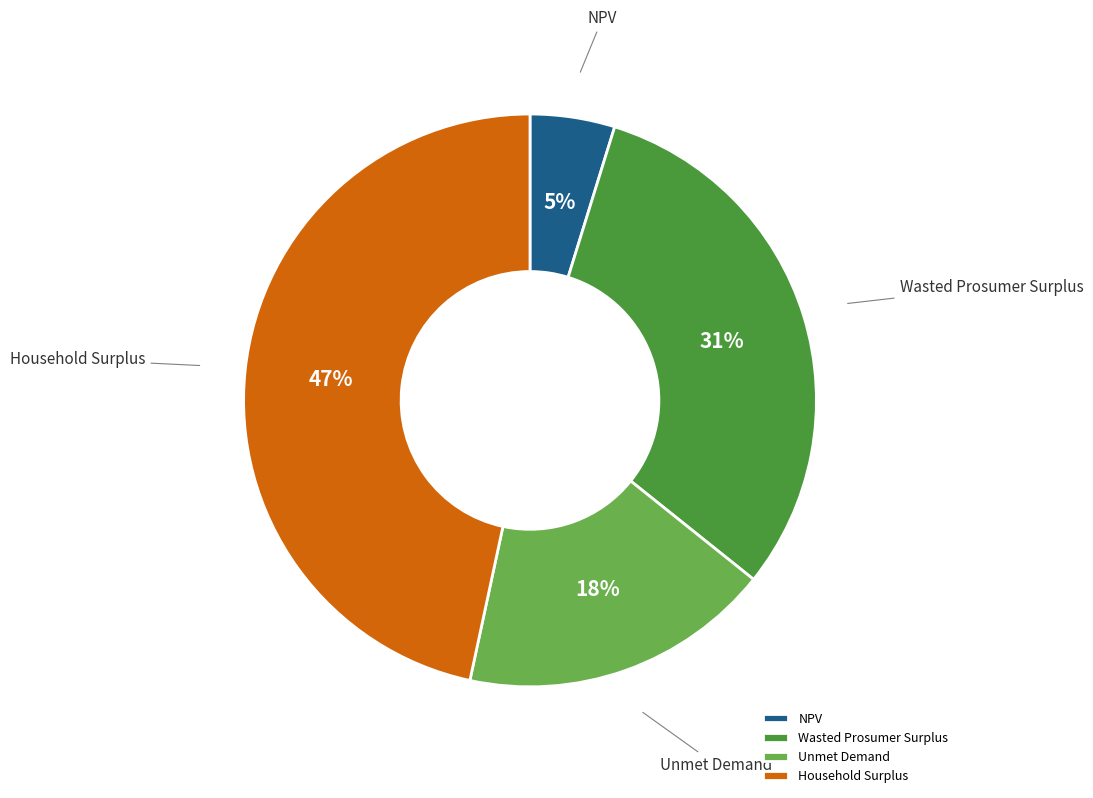

Which has a higher value, NPV or Wasted Prosumer Surplus?

Wasted Prosumer Surplus